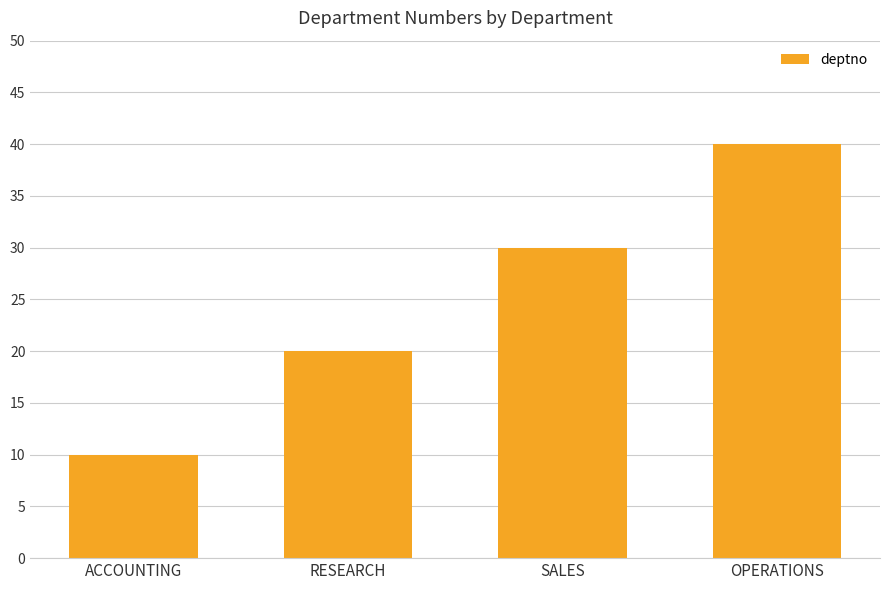

Which category has the lowest value across all series?

ACCOUNTING